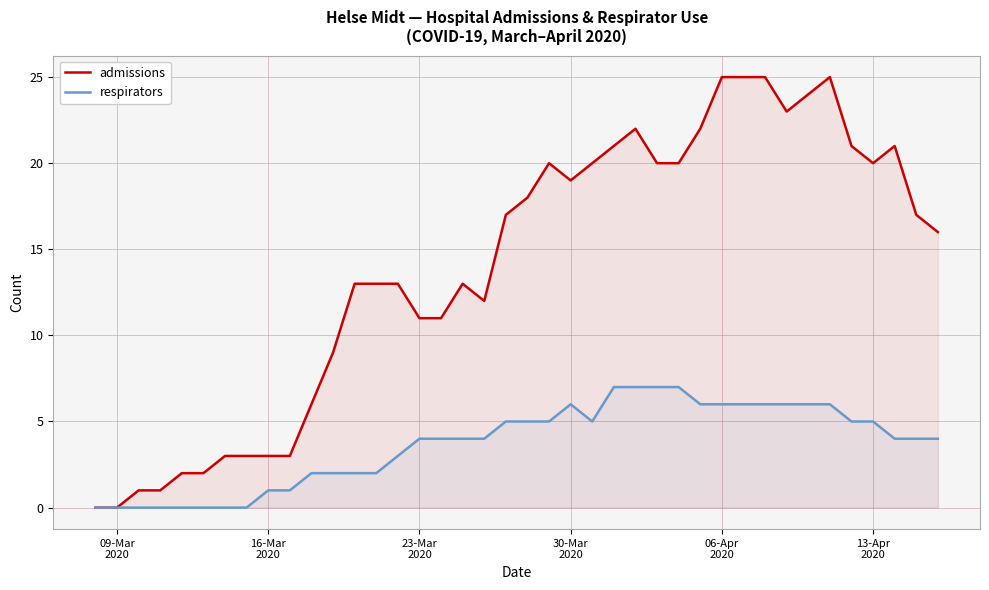

List the series in order of their peak value, highest first.

admissions, respirators